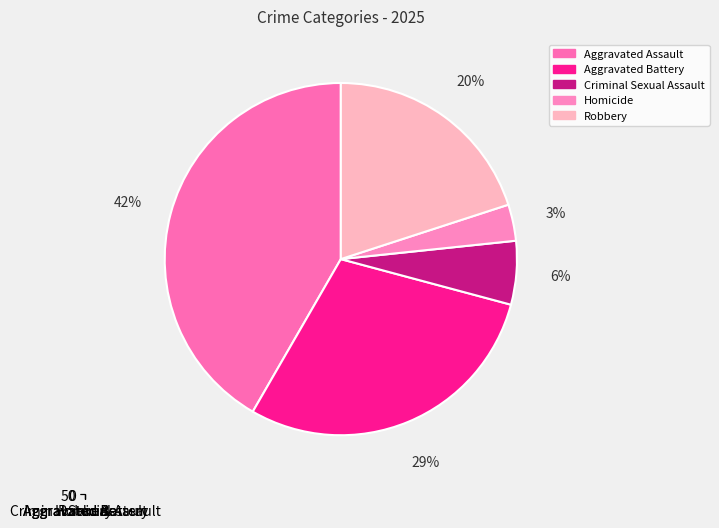

Is it true that Robbery is 26% of the pie?

False